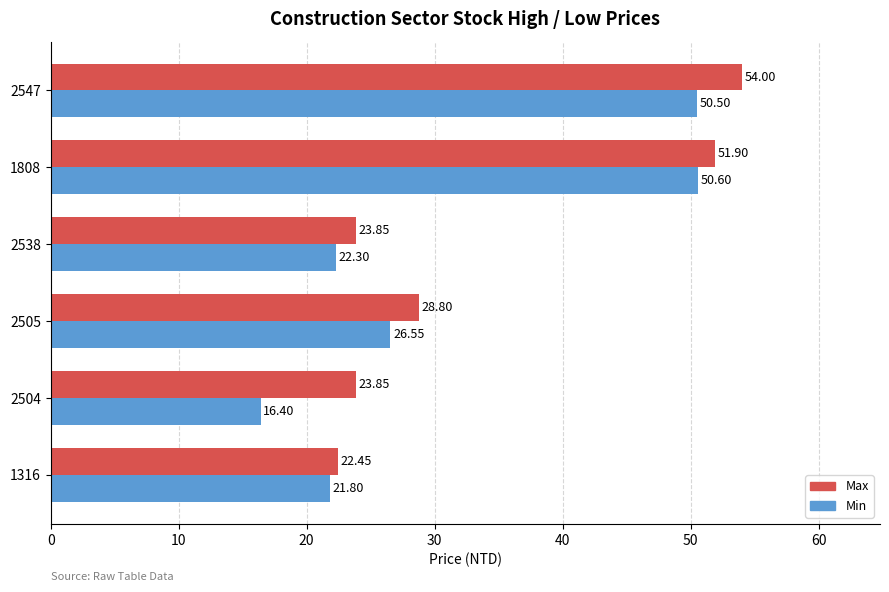

Rank the series by their average value, from lowest to highest.

Min, Max